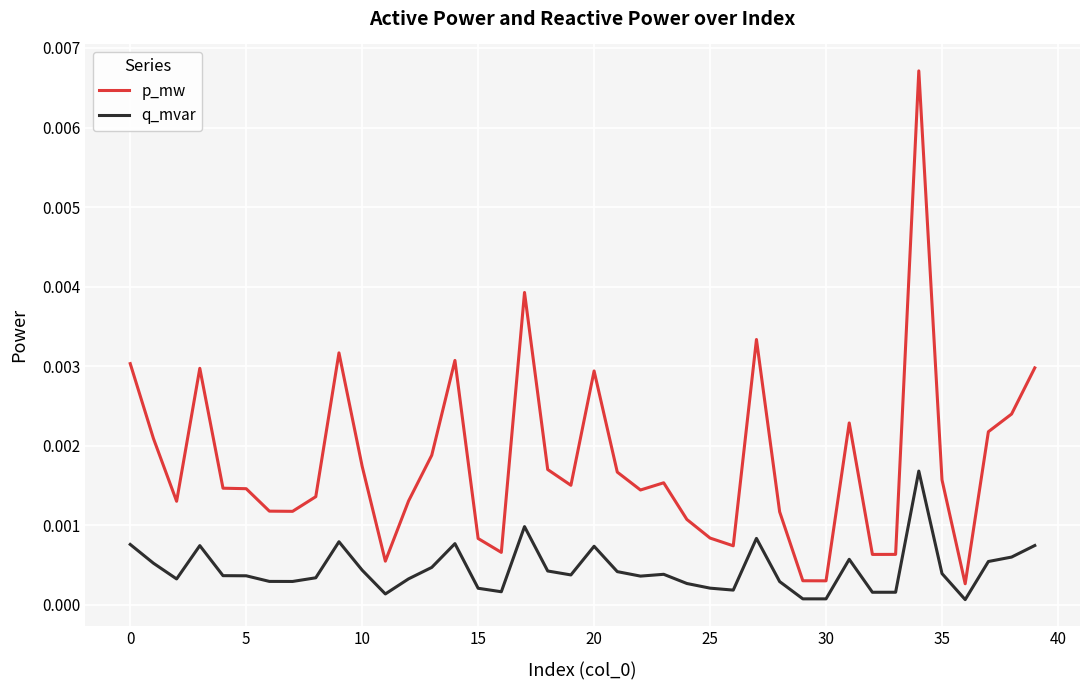

Which series has the largest total across all categories?

p_mw